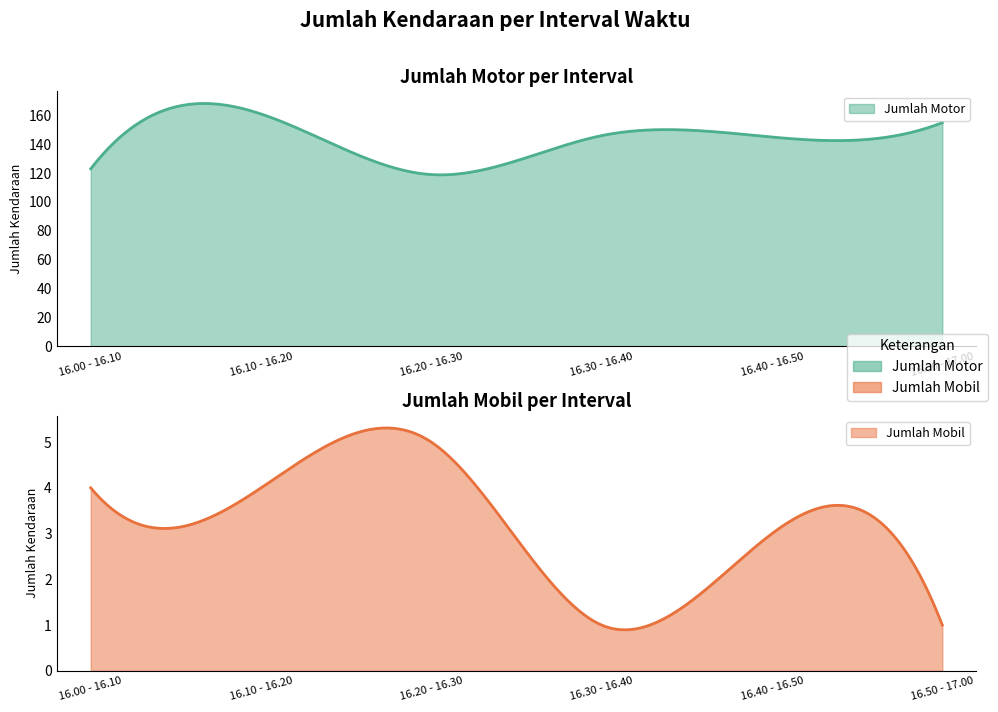

True or false: Jumlah Mobil and Jumlah Motor intersect in this chart.

False